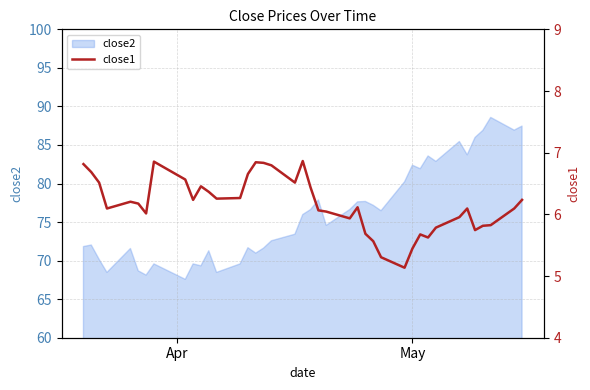

How many values are below 6?

13